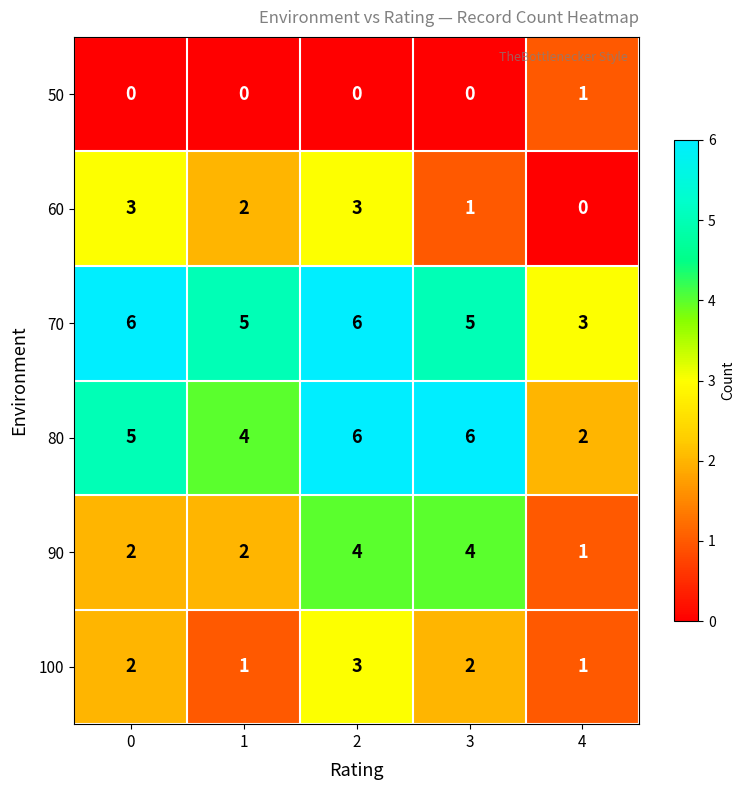

What is the sum of all 90 values?

13